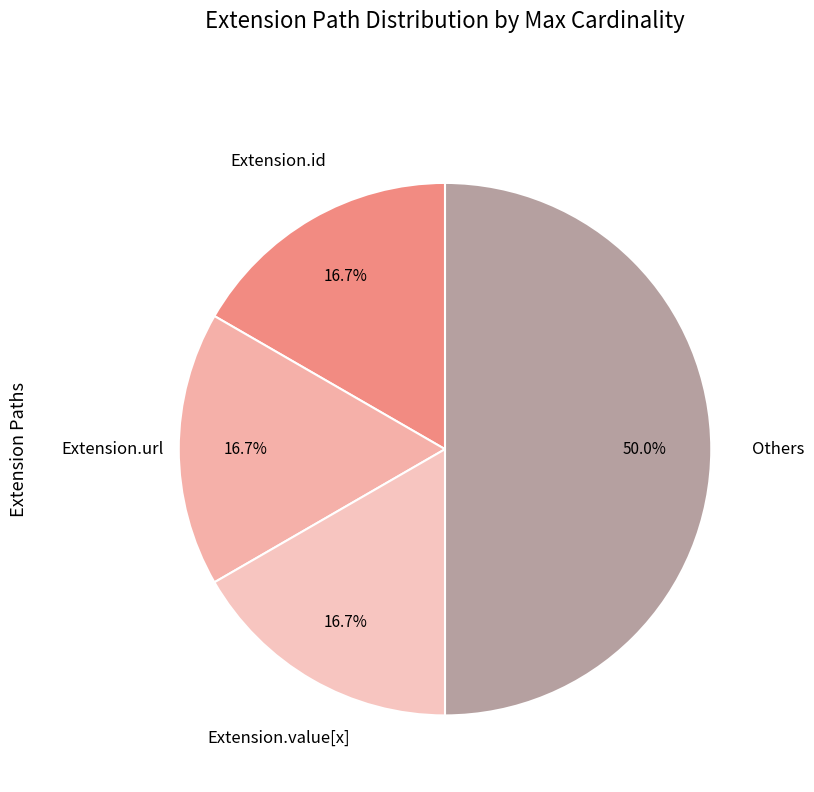

Is Extension.url the majority of the pie?

No